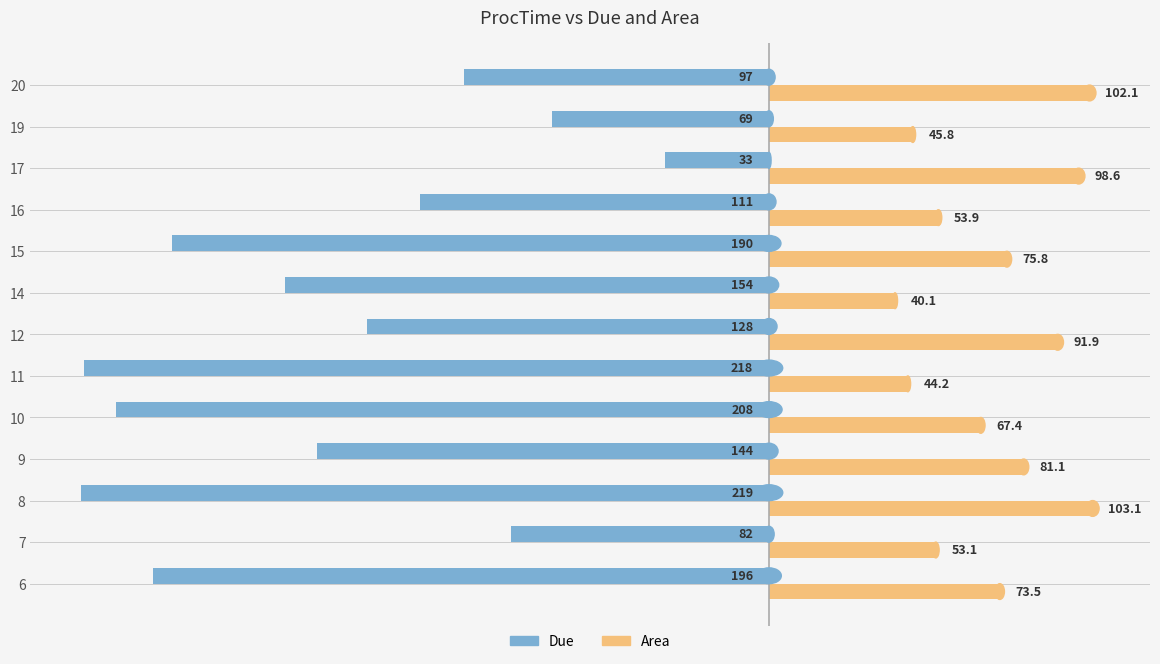

Rank the categories by Area value from highest to lowest.

8, 20, 17, 12, 9, 15, 6, 10, 16, 7, 19, 11, 14